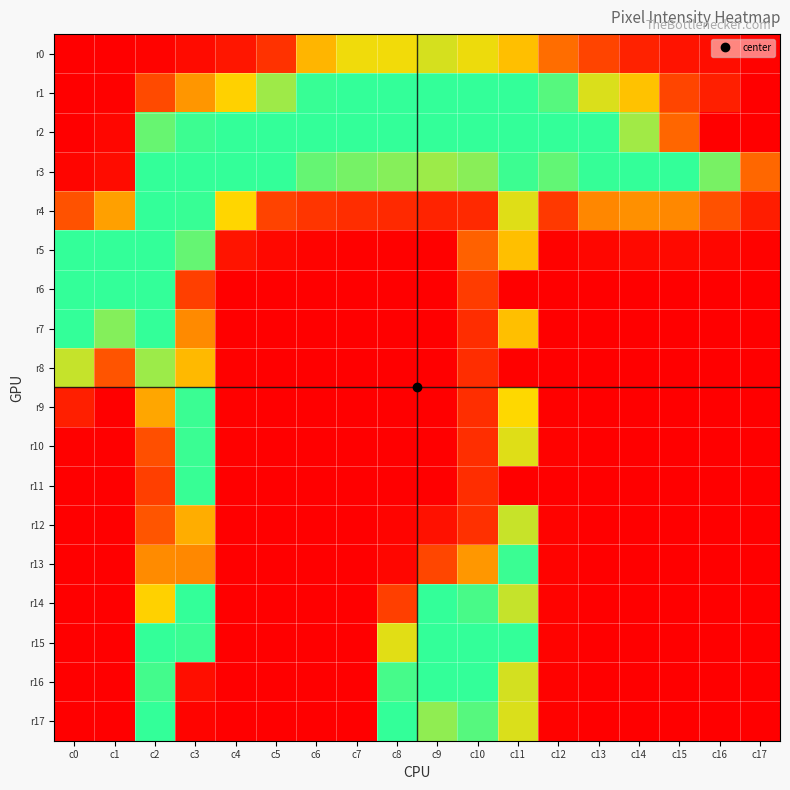

What is the difference between the highest and lowest values at c0?

255